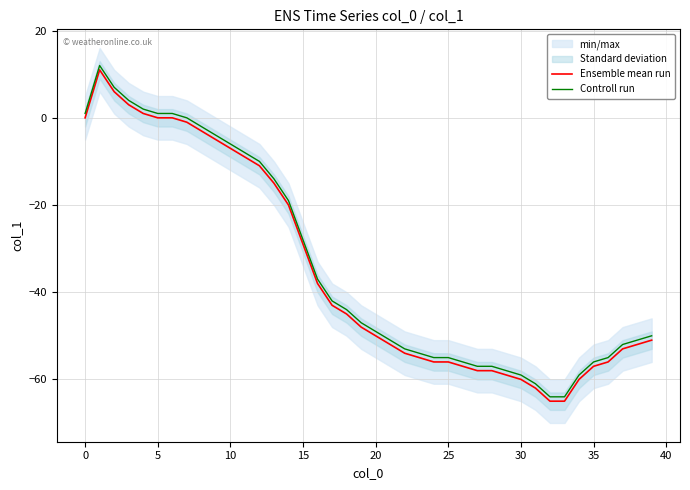

How many positive values does the Controll run series have?

7